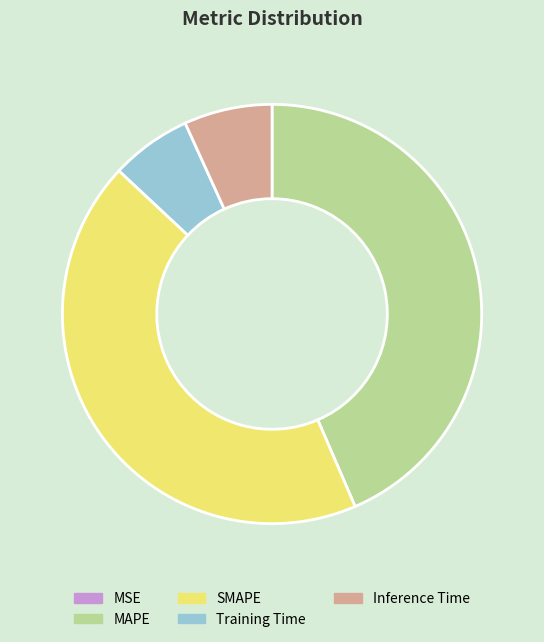

Is there a majority slice in this chart?

No